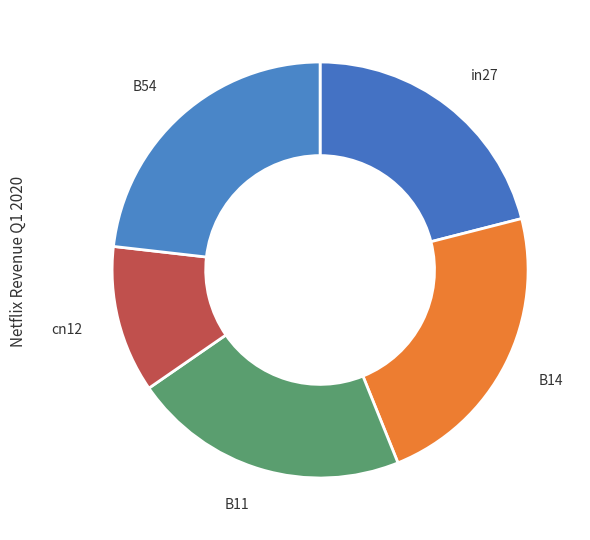

Do B54 and B14 together represent more than half of the pie?

No